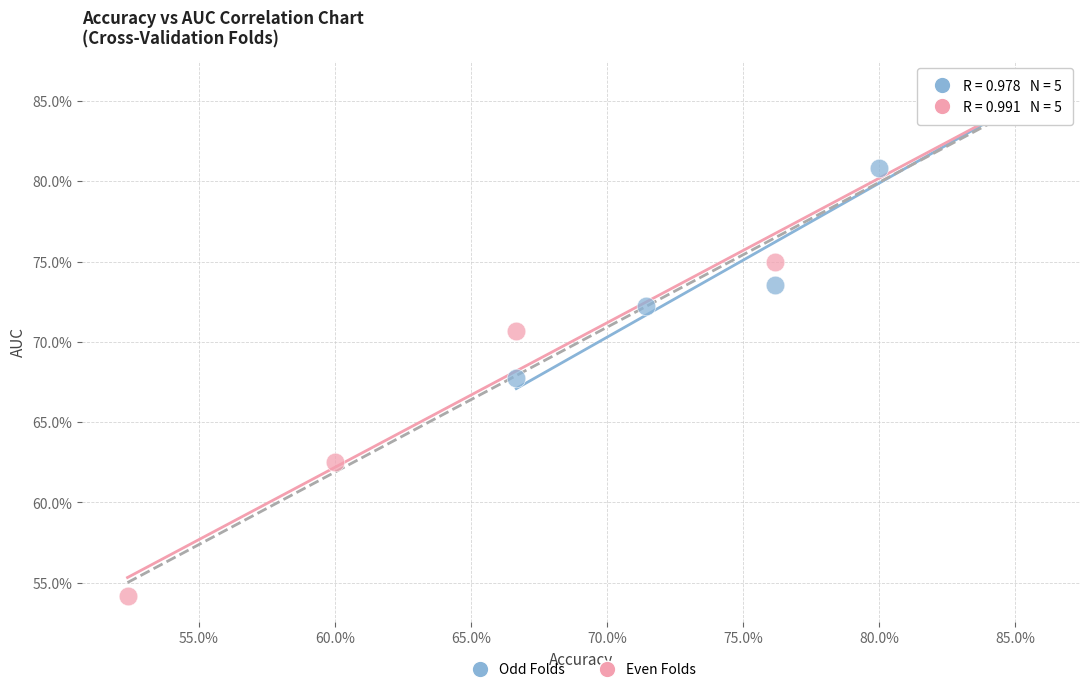

What are all the series names shown in the legend?

Odd Folds, Even Folds